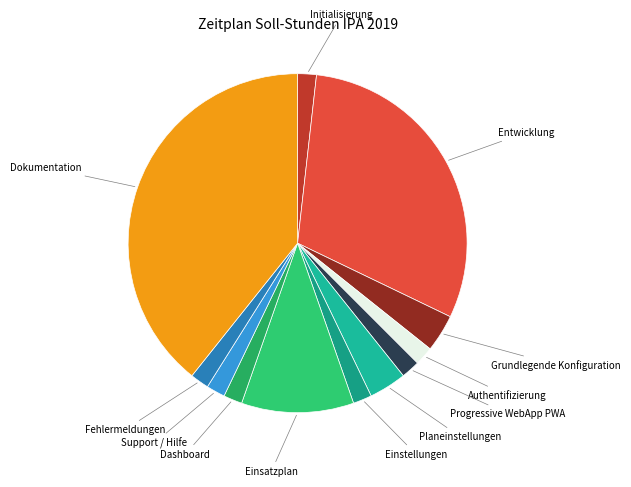

Which slice is the largest?

Dokumentation